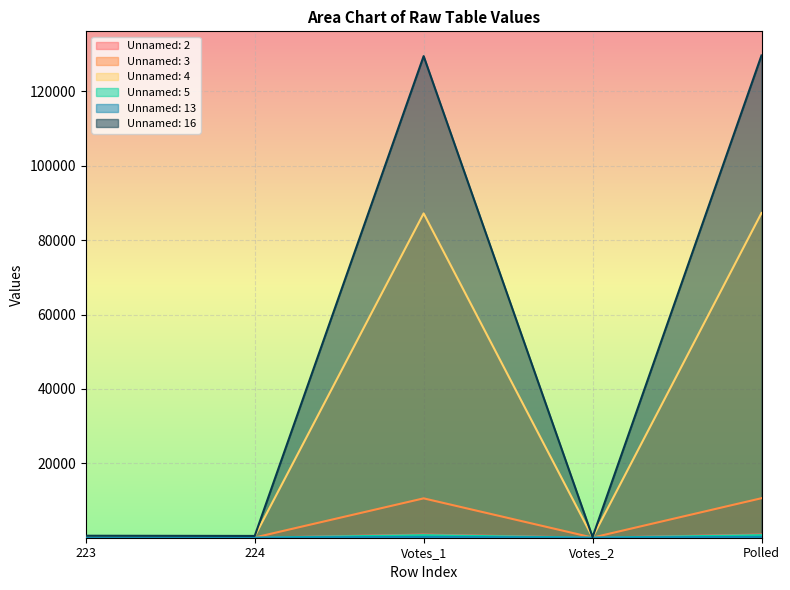

Reading left to right, list all the values displayed in this chart.

Unnamed: 2: 2	1	836	8	844
Unnamed: 3: 140	58	10585	39	10624
Unnamed: 4: 351	378	87214	102	87316
Unnamed: 5: 5	4	692	2	694
Unnamed: 13: 1	0	220	3	223
Unnamed: 16: 536	481	129497	182	129679